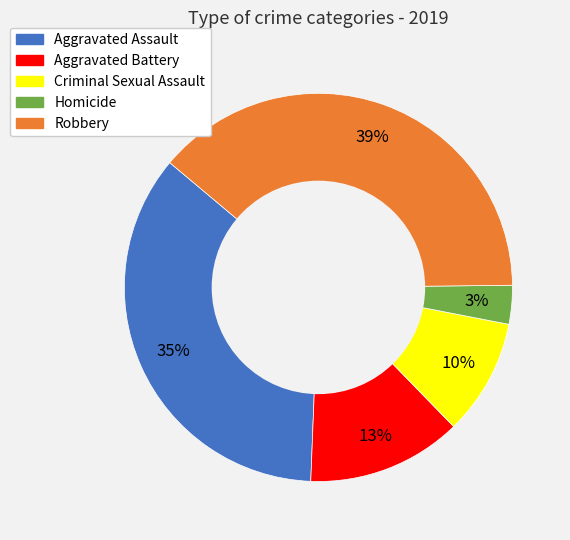

True or false: Aggravated Assault accounts for 35% of the total.

True